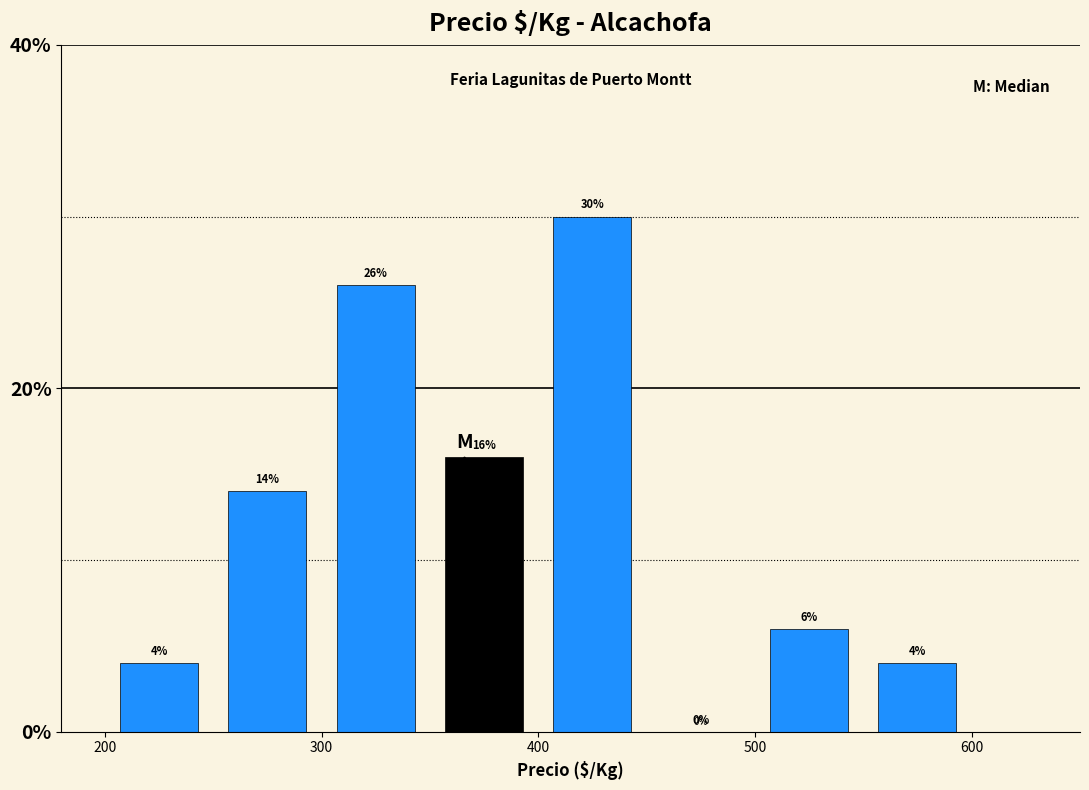

Over which range of the x-axis is the bar tallest?

400 to 450